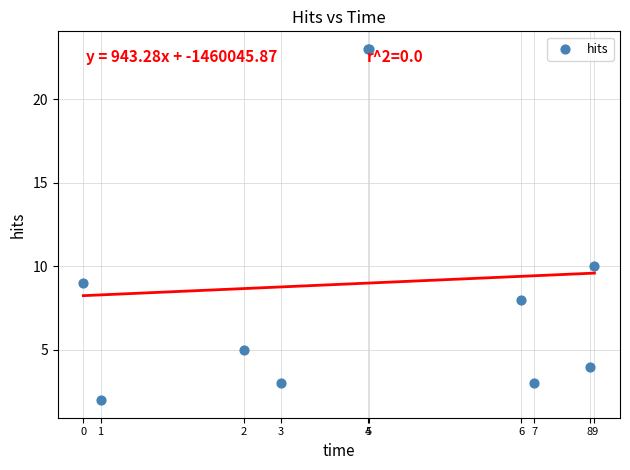

What Y value in the scatter plot is closest to 12?

10